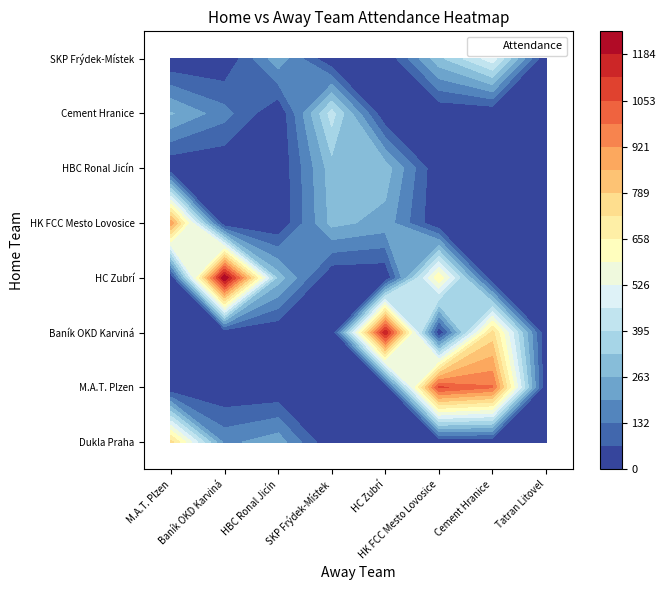

Which category has the highest value in the HK FCC Mesto Lovosice series?

M.A.T. Plzen